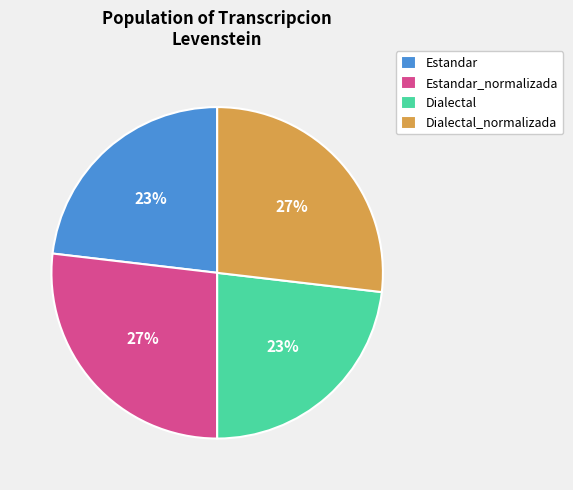

To the nearest percent, what is the difference between the largest and smallest slice percentages?

4%